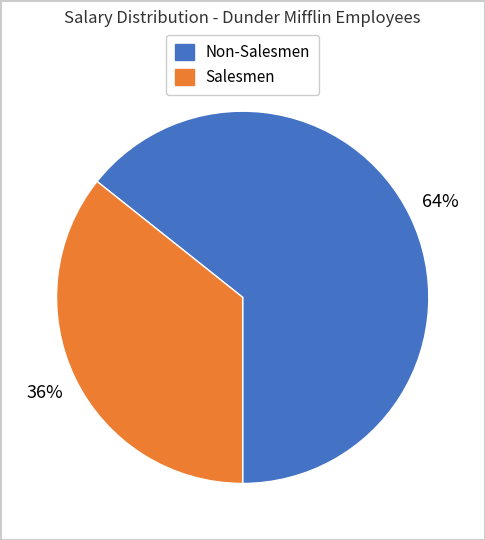

To the nearest percent, what is the average slice percentage?

50%